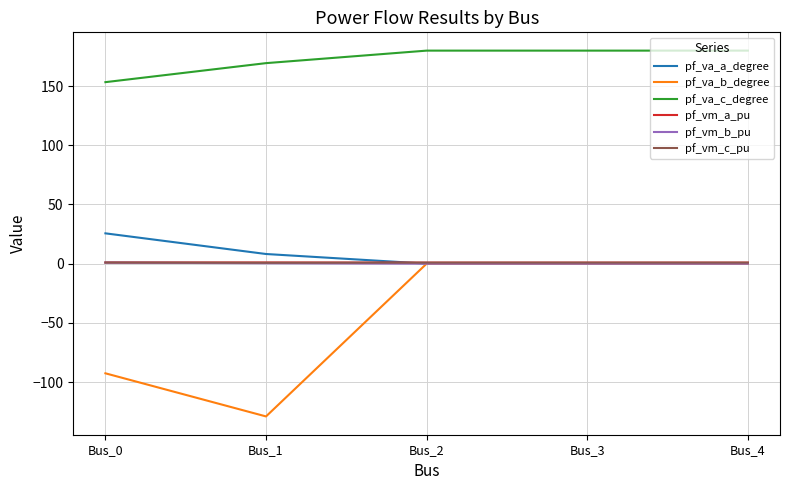

True or false: pf_va_c_degree has more than 0 interior local peaks.

True